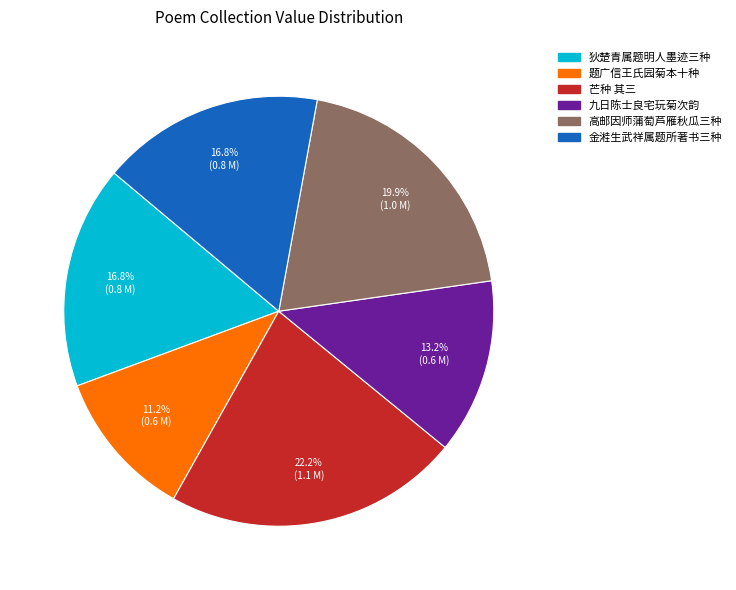

Is there any slice that represents more than half of the pie?

No